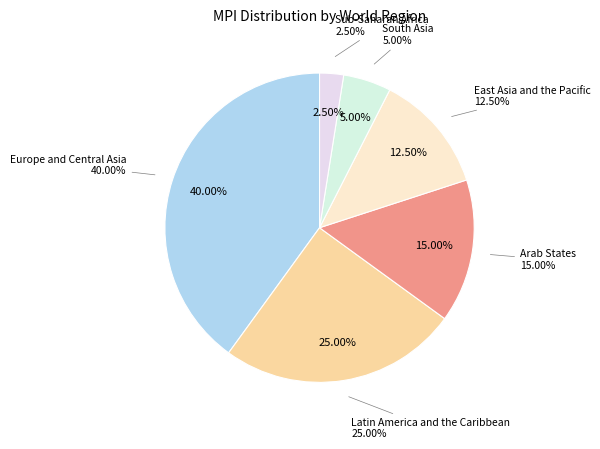

Is Algeria the majority of the pie?

No